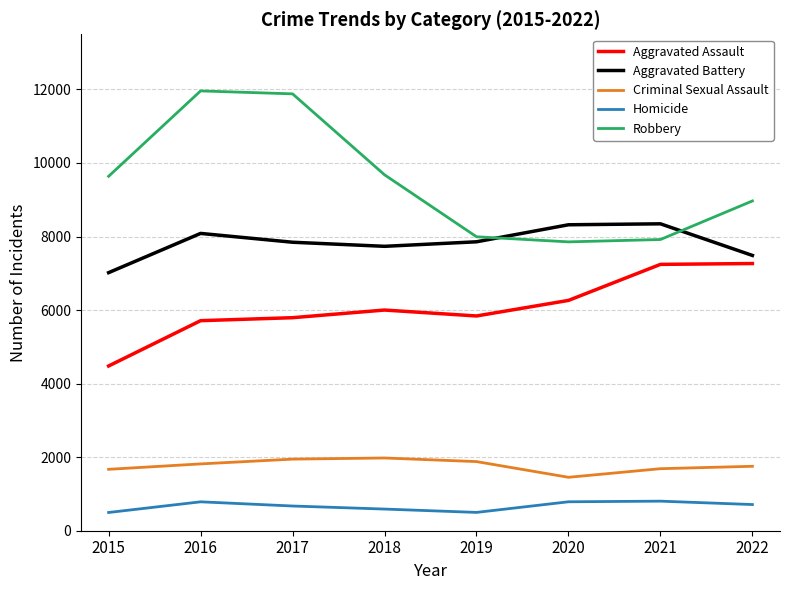

Is it true that Aggravated Assault equals 5840 at 2019?

True